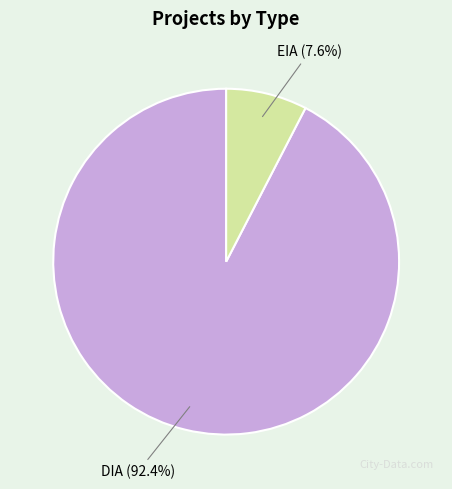

Approximately how many times larger is the value at EIA compared to DIA?

0.1